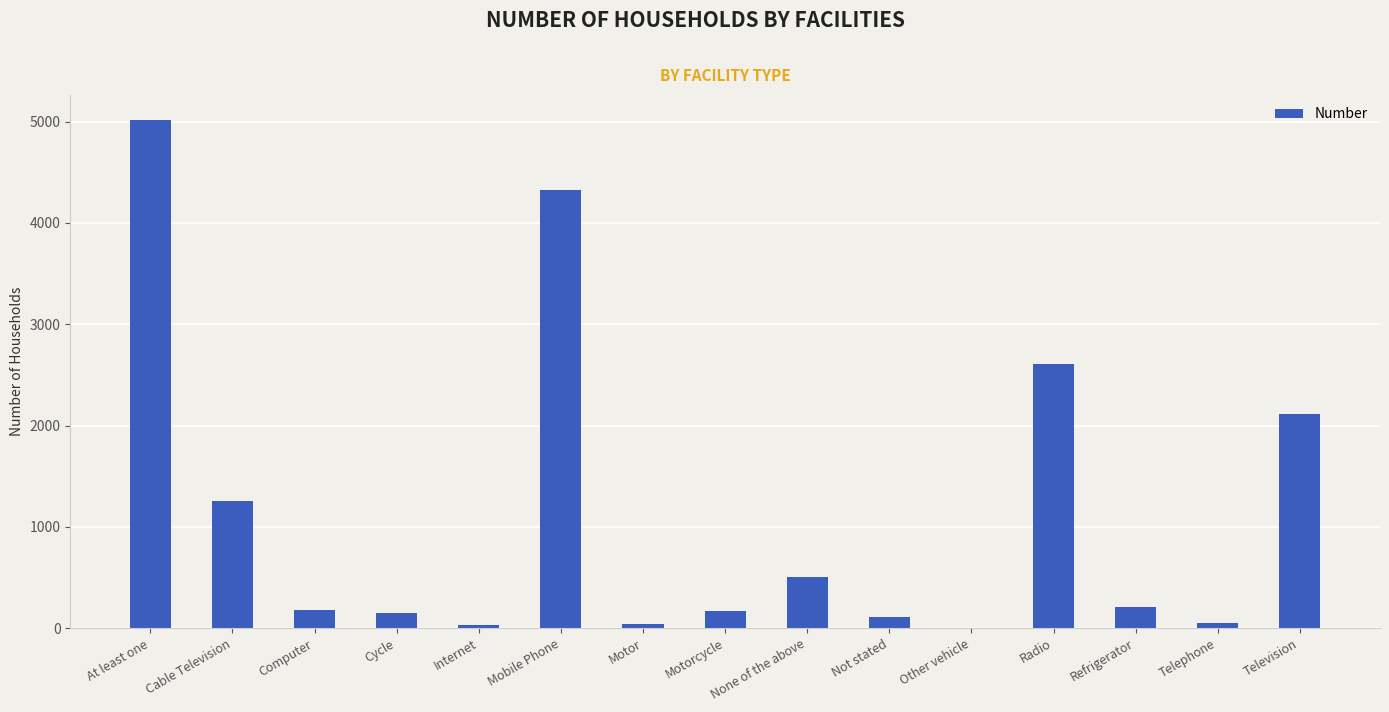

Which label corresponds to the largest value in the chart?

At least one